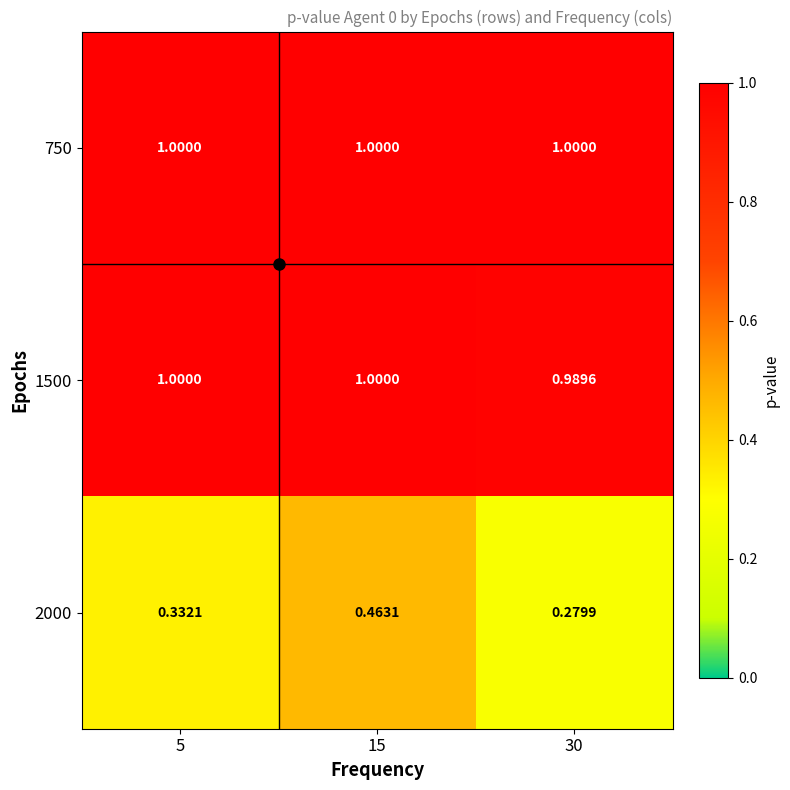

What is the total value across all series at 30?

2.3